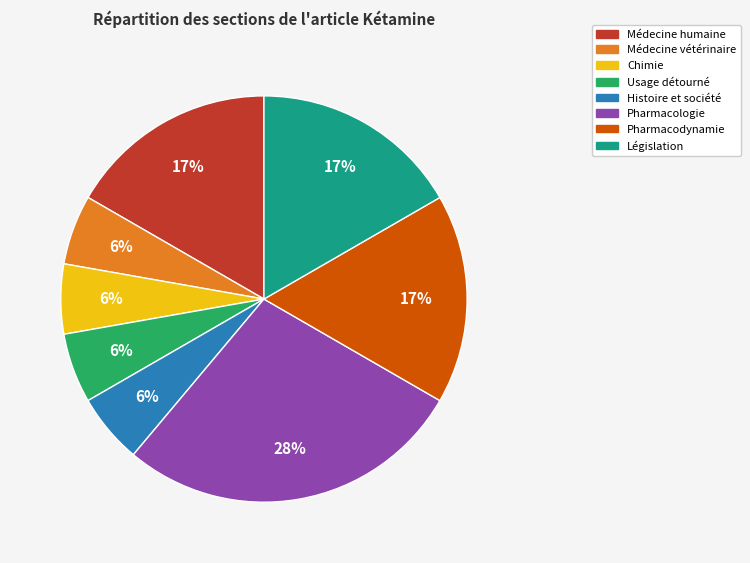

To the nearest percent, what is the combined percentage of Usage détourné and Législation?

22%